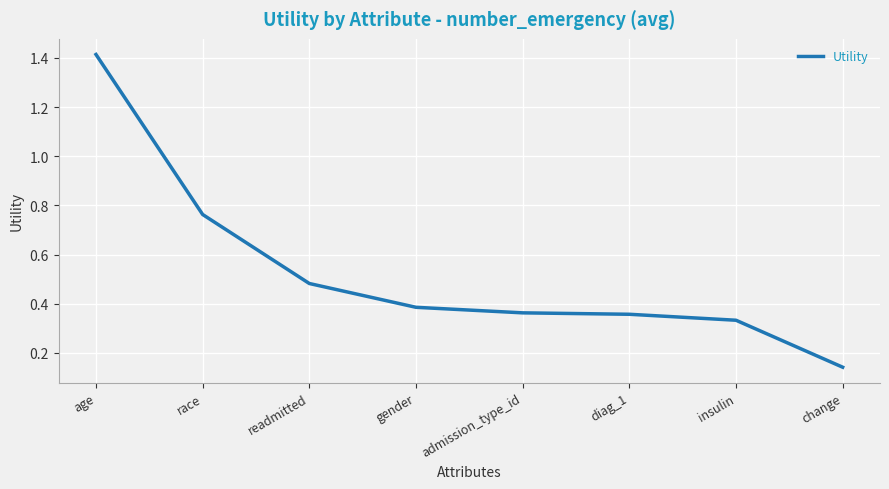

What is the change in value from age to readmitted?

-0.9